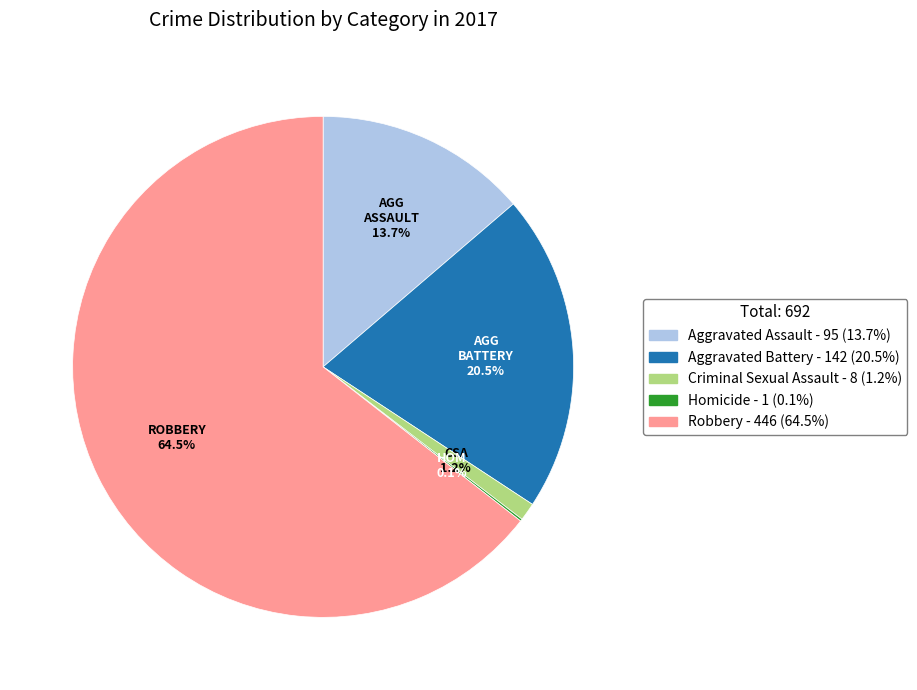

Between Aggravated Battery and Criminal Sexual Assault, which is larger?

Aggravated Battery